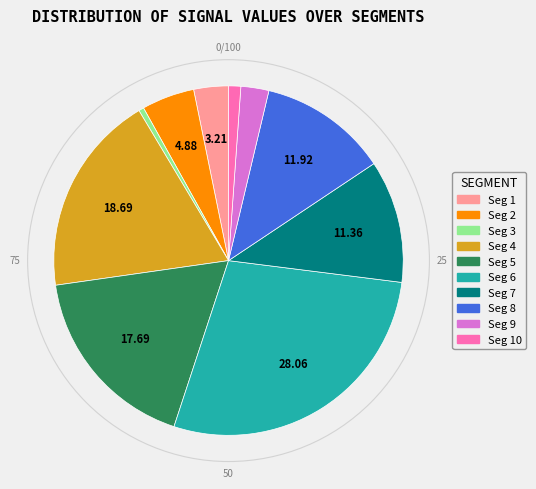

Is there a majority slice in this chart?

No